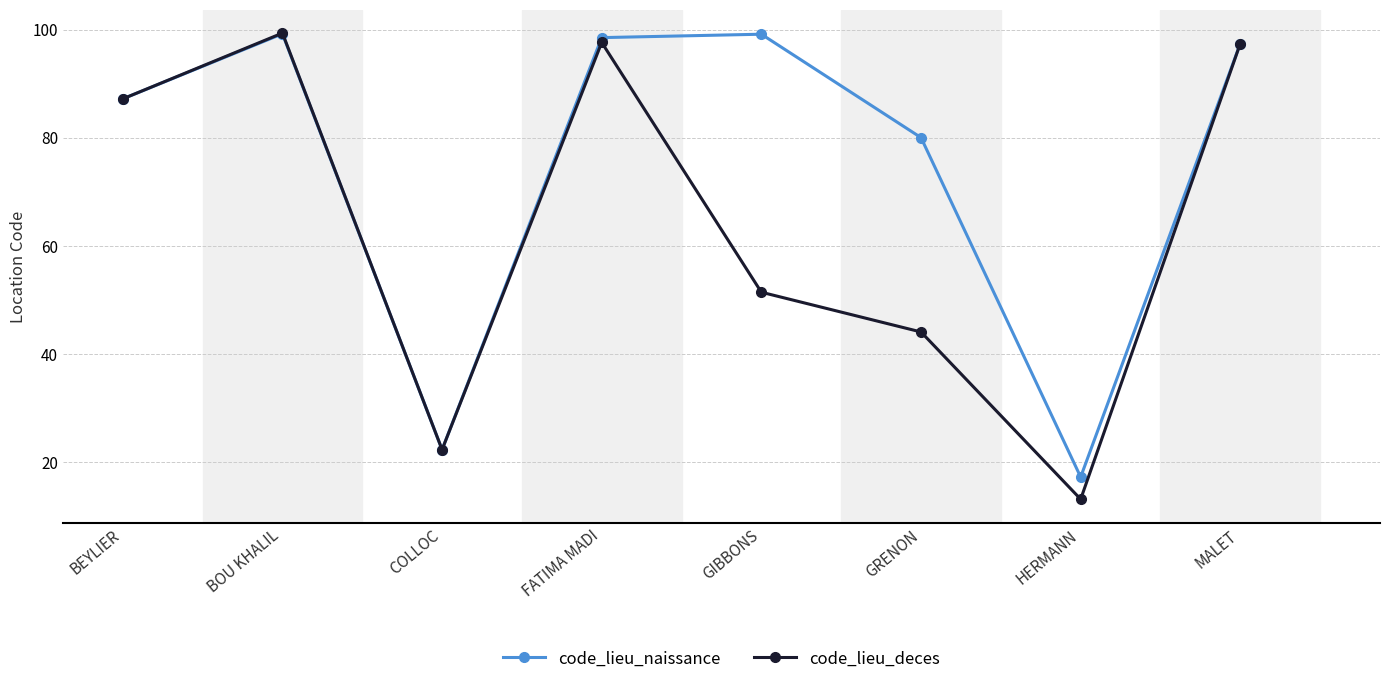

The code_lieu_deces series shows 99.3 at BOU KHALIL. True or false?

True